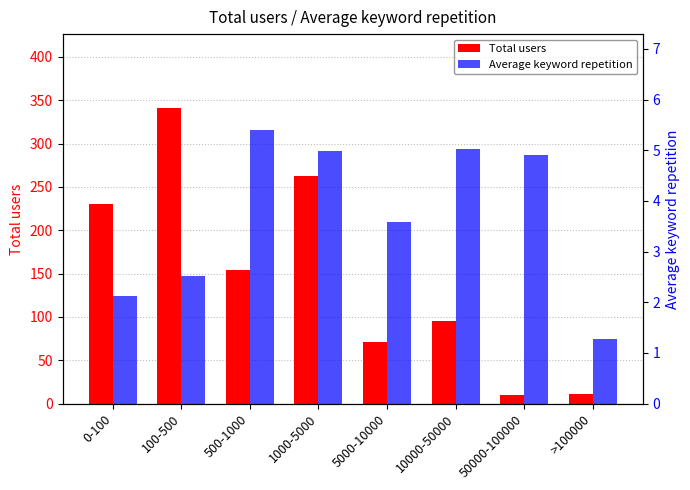

How many groups of bars are there?

8